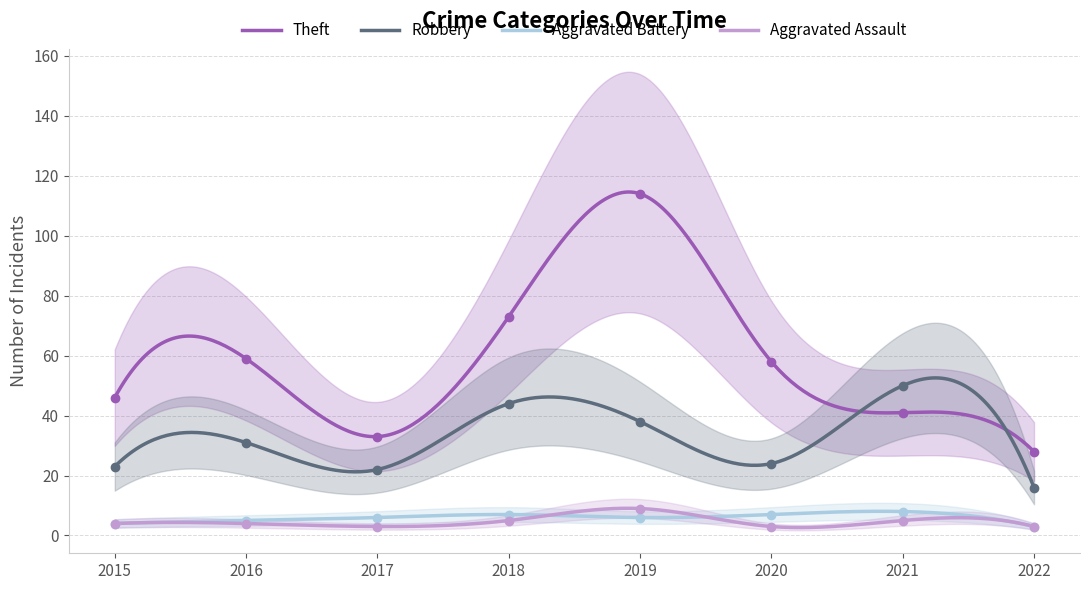

What is the maximum value shown in the chart?

114